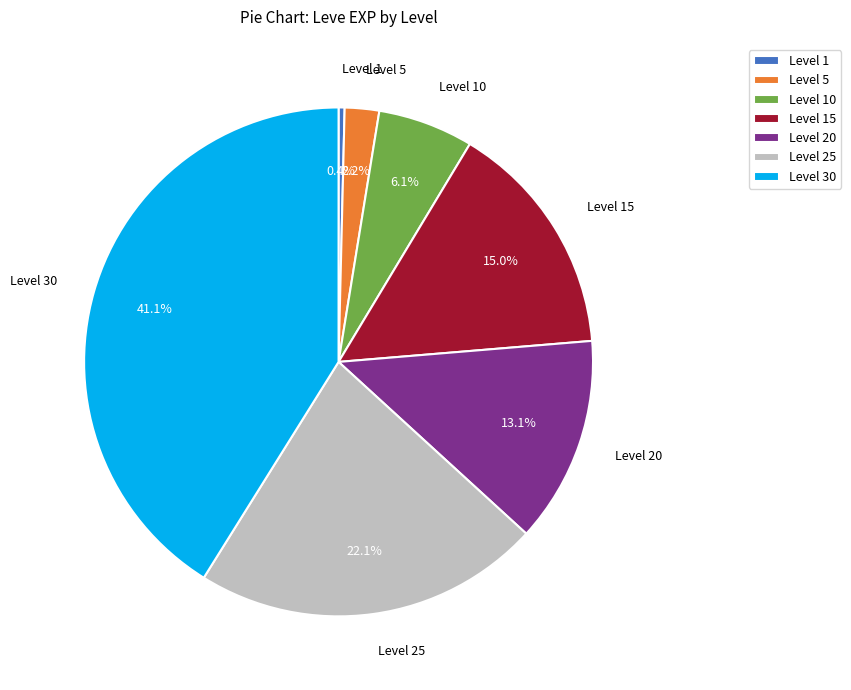

Approximately how many times larger is the value at Level 10 compared to Level 15?

0.4